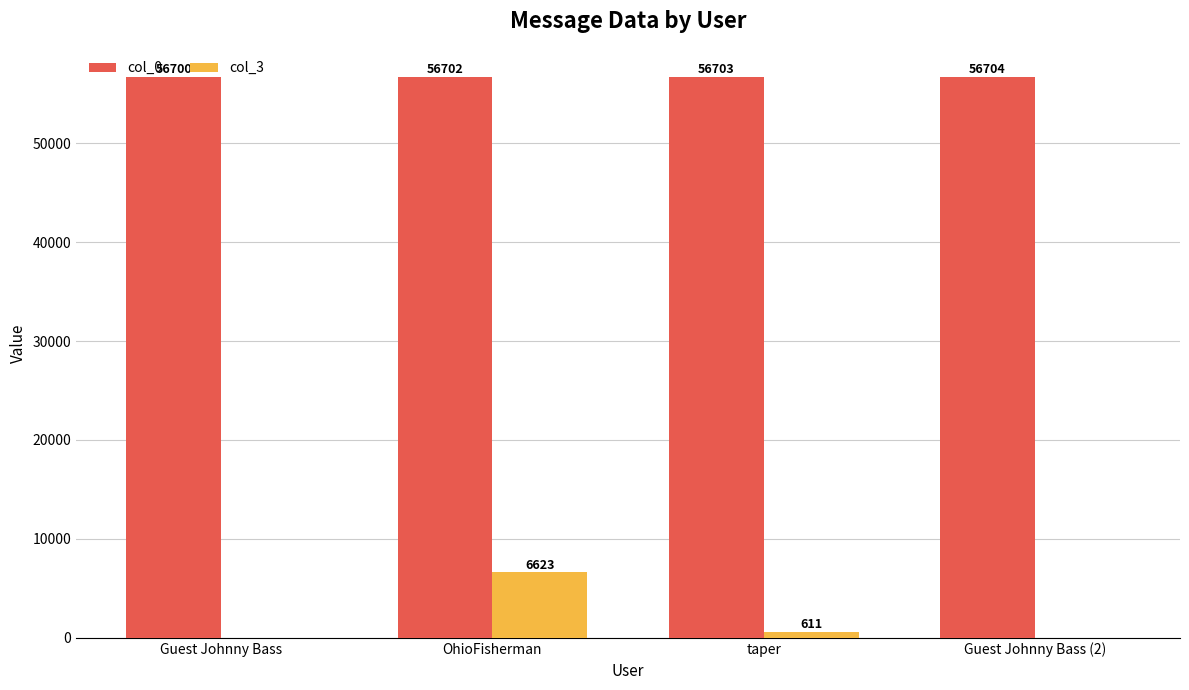

What is the sum of the col_3 values at taper and Guest Johnny Bass?

611